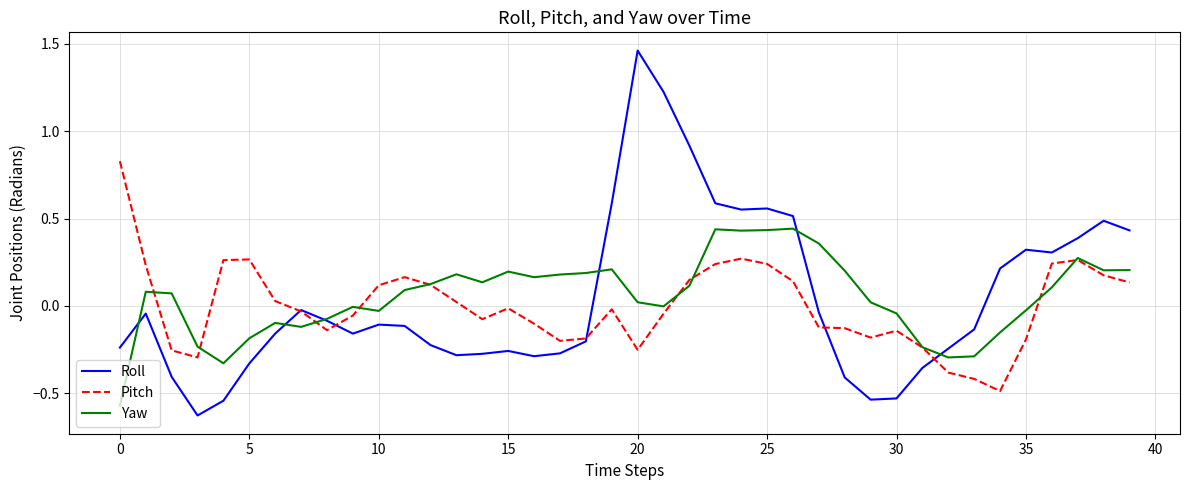

Rank the series by their maximum value, from lowest to highest.

Yaw, Pitch, Roll